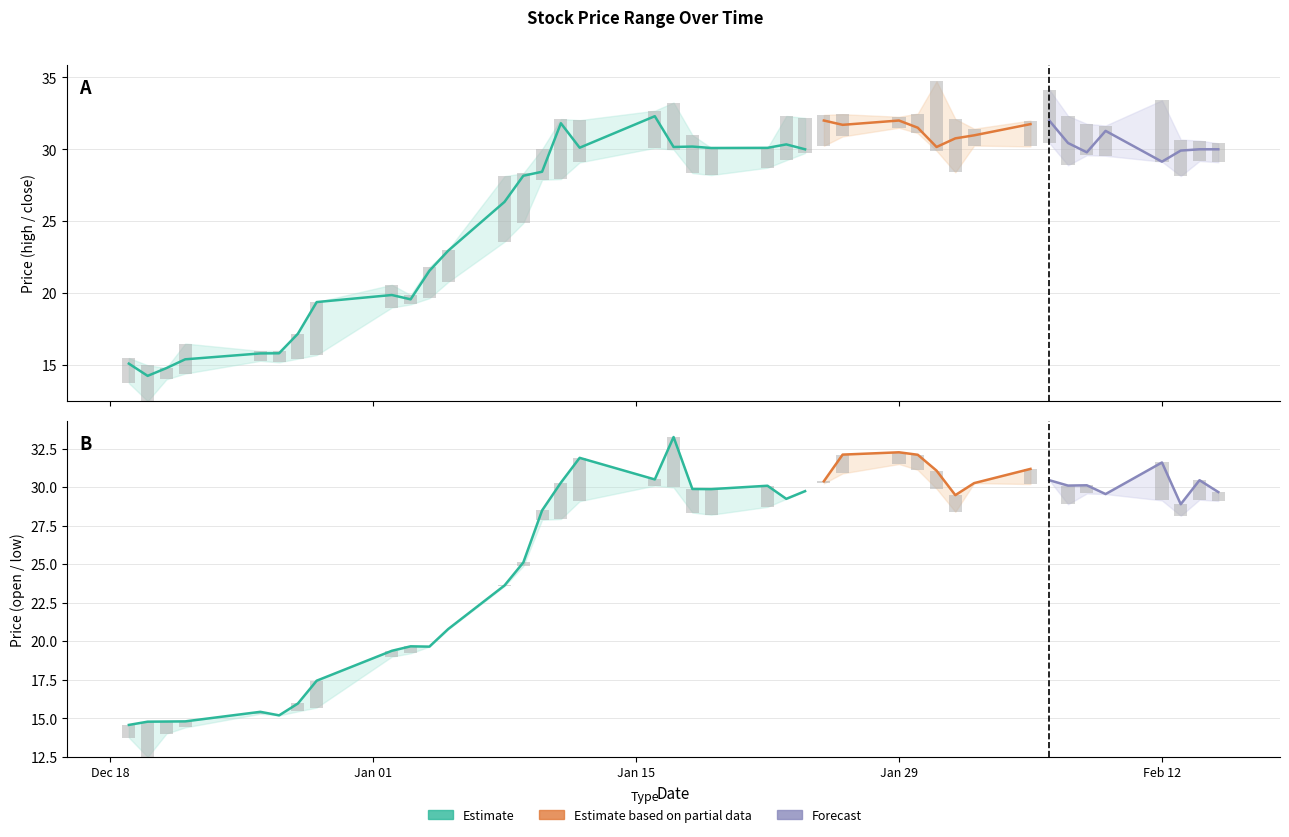

How many data points in high are above 30?

25